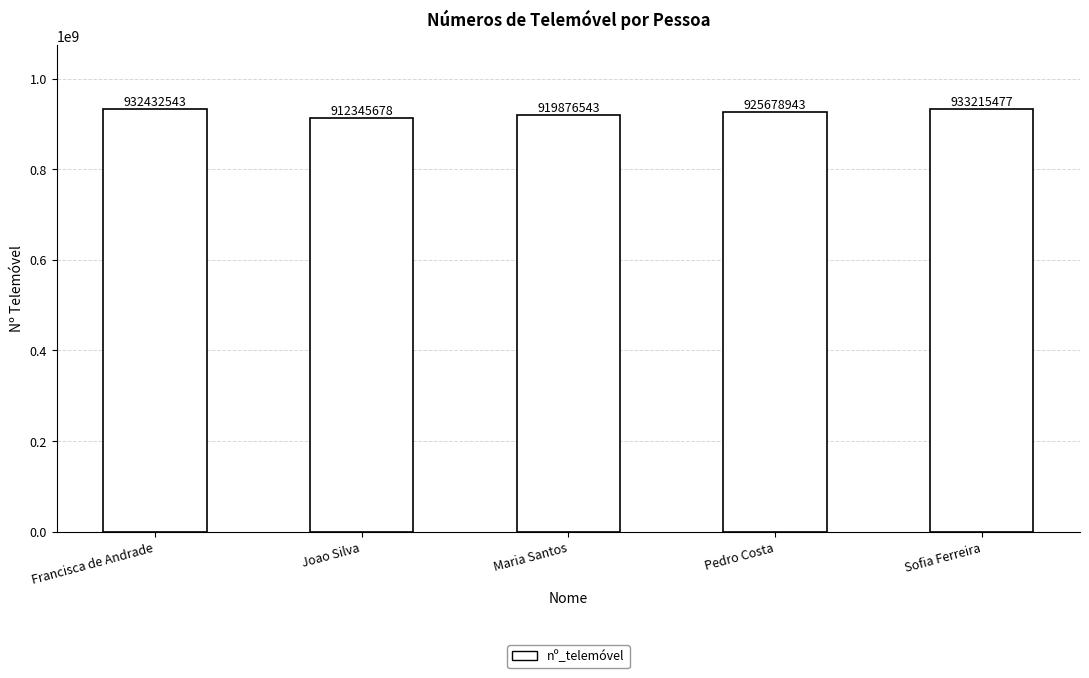

List the labels in order of value, smallest first.

Joao Silva, Maria Santos, Pedro Costa, Francisca de Andrade, Sofia Ferreira